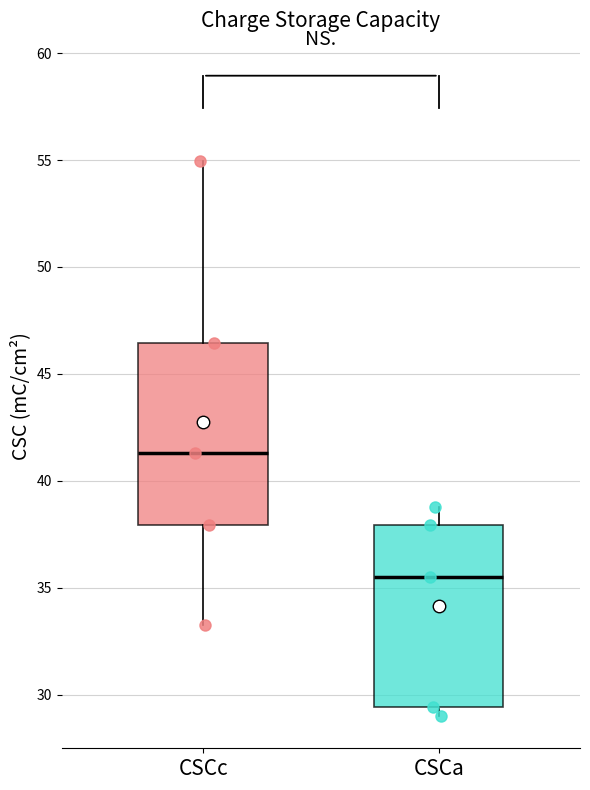

Which box has the lowest median line?

CSCa